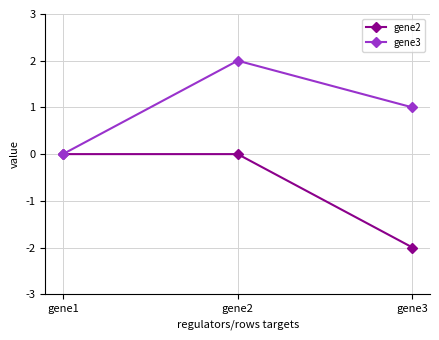

What is the difference between the maximum and minimum values in the gene2 series?

2